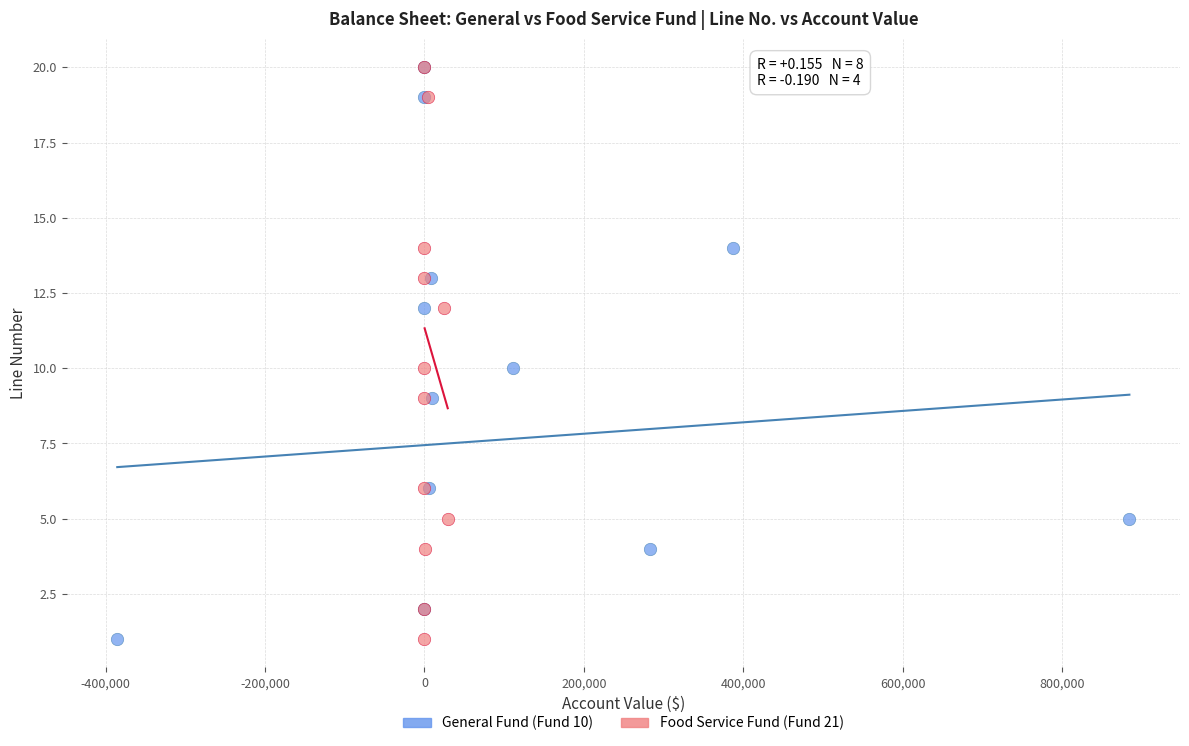

What are all the series names shown in the legend?

General Fund (Fund 10), Food Service Fund (Fund 21)